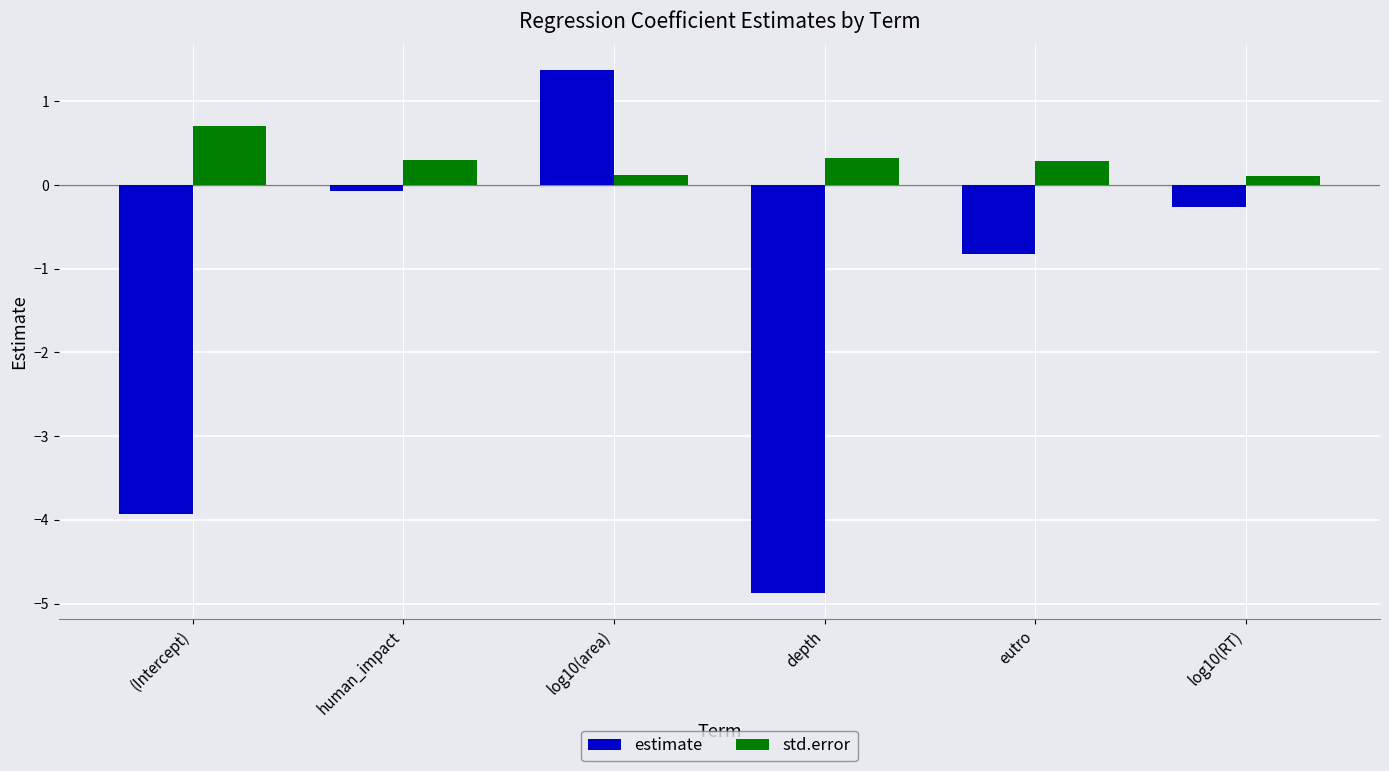

How many negative values does the estimate series have?

5